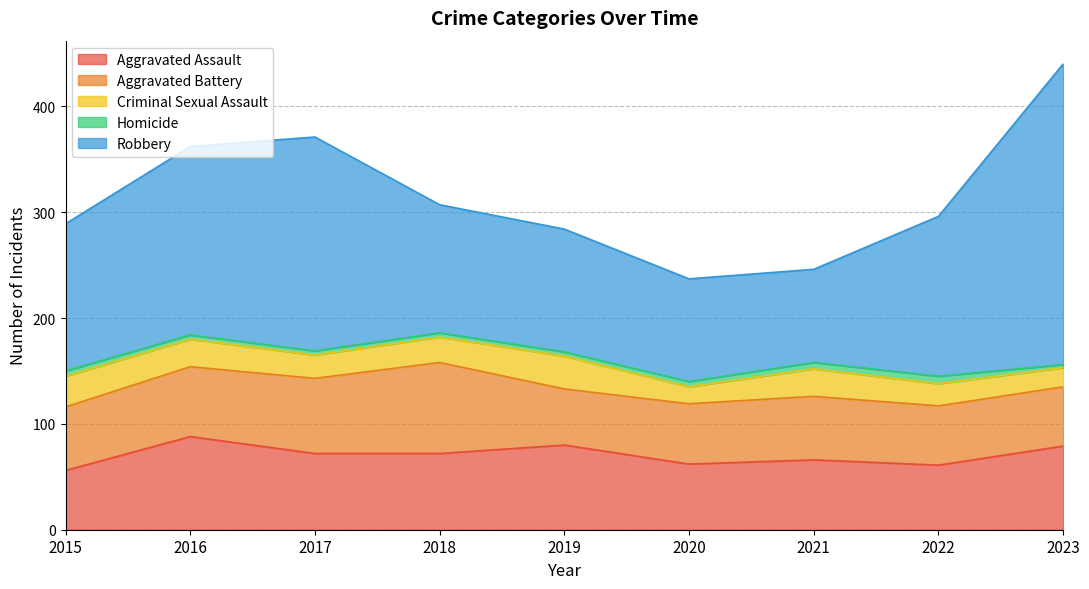

Rank the categories by Aggravated Battery value from highest to lowest.

2018, 2017, 2016, 2015, 2021, 2020, 2022, 2023, 2019